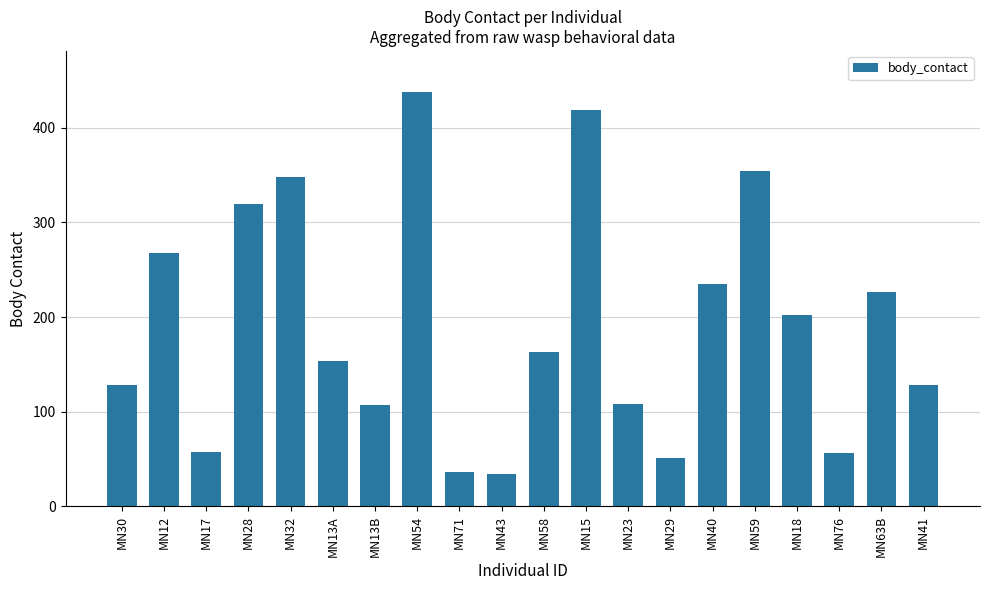

What is the smallest value displayed?

34.5